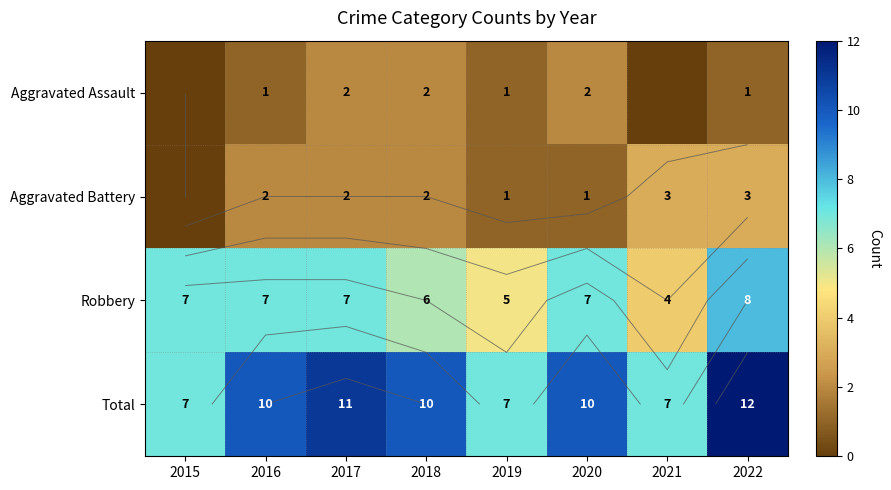

At how many categories does at least one series exceed 3?

8